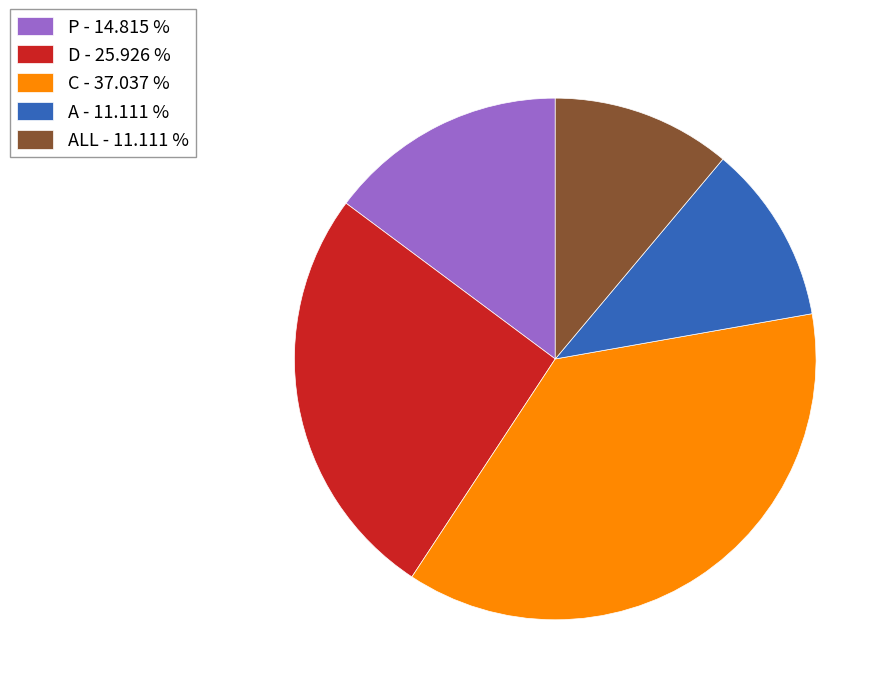

Which has a higher value, P - 14.815 % or D - 25.926 %?

D - 25.926 %